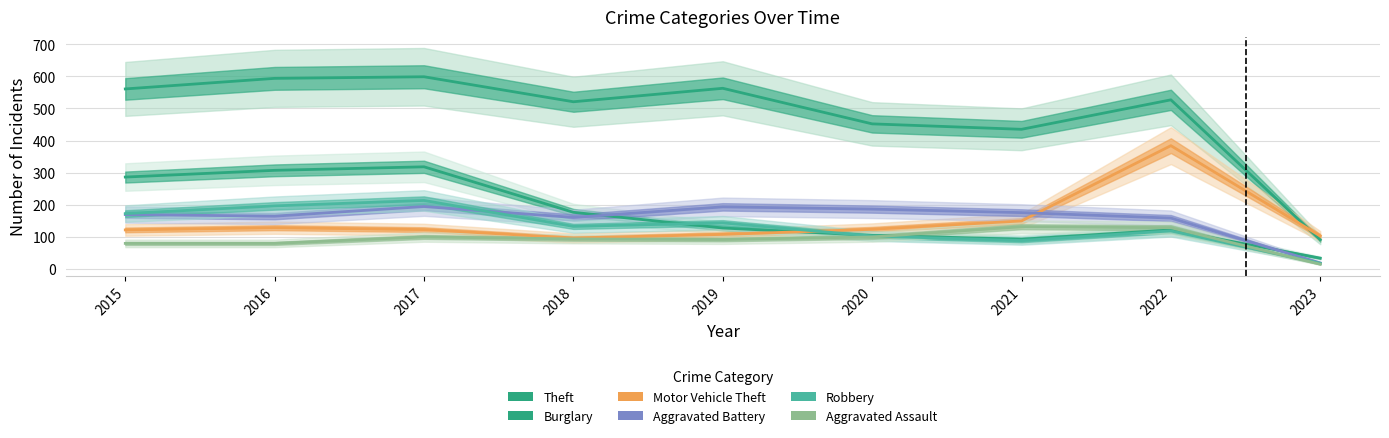

At which category is the sum across all series the highest?

2017